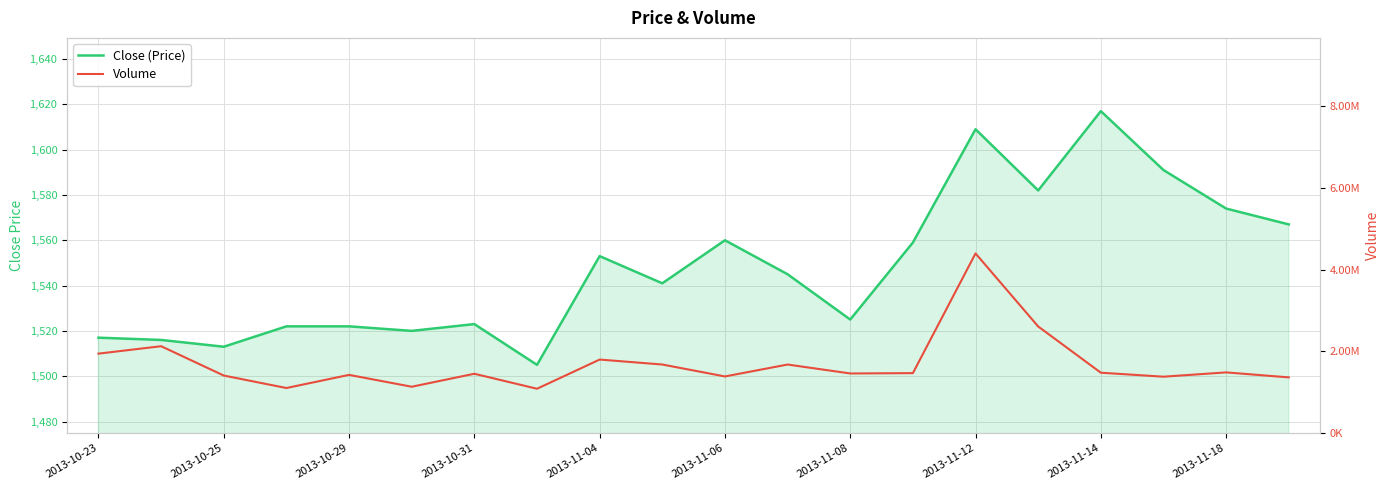

What is the average value of the Volume series?

1692685